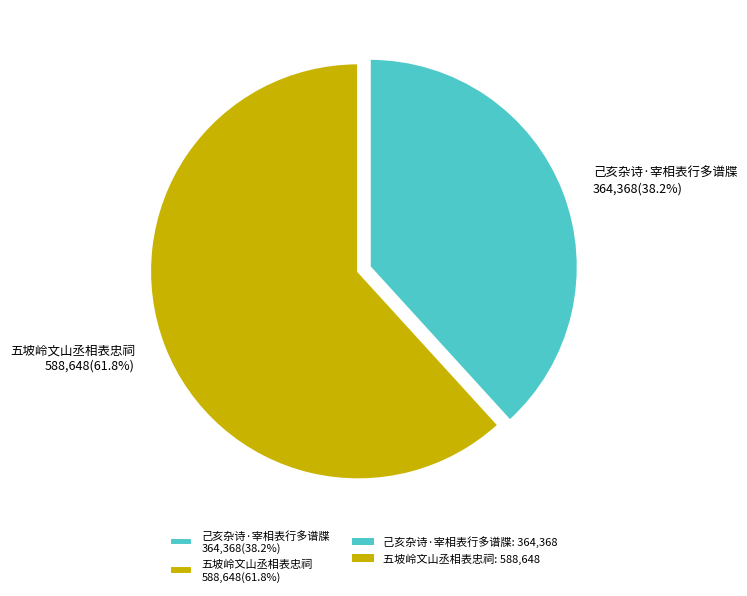

Count the number of slices in the pie.

2